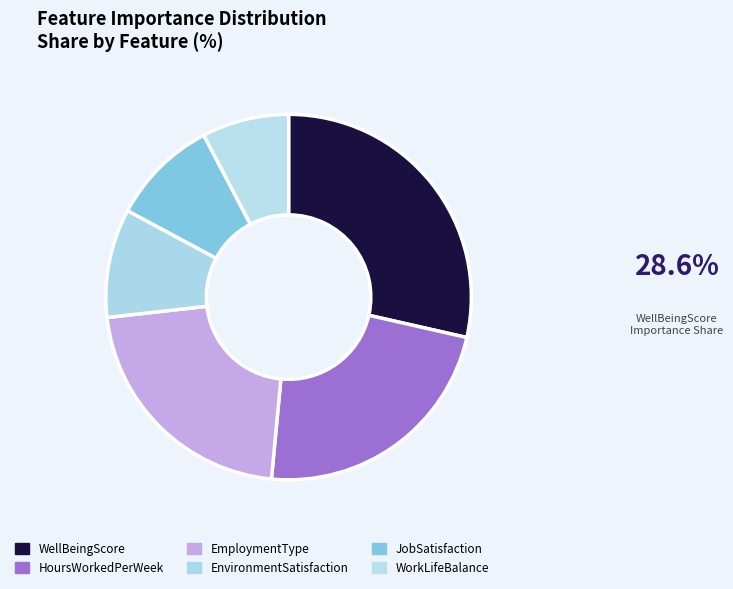

True or false: EmploymentType accounts for 22% of the total.

True